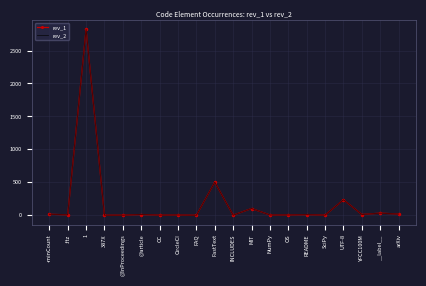

Which label corresponds to the largest value in the chart?

1